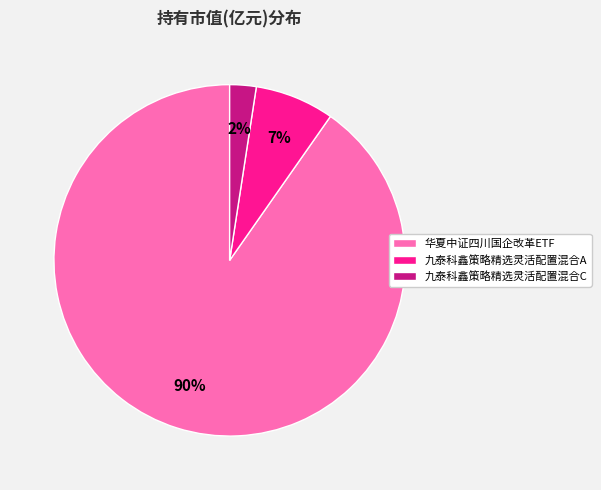

Which category accounts for the majority?

华夏中证四川国企改革ETF